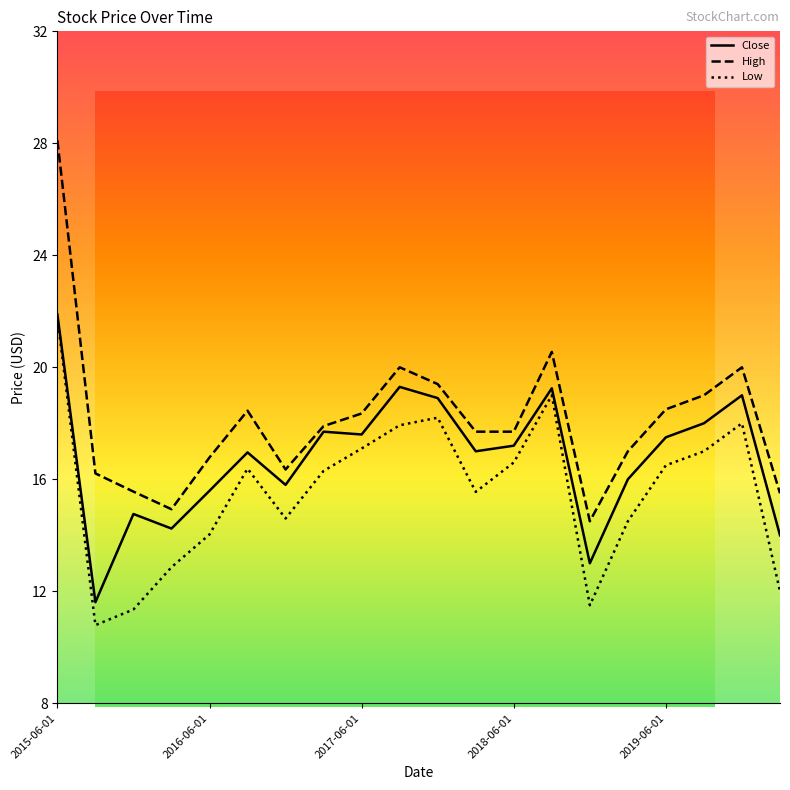

Rank the series by their maximum value, from highest to lowest.

High, Close, Low